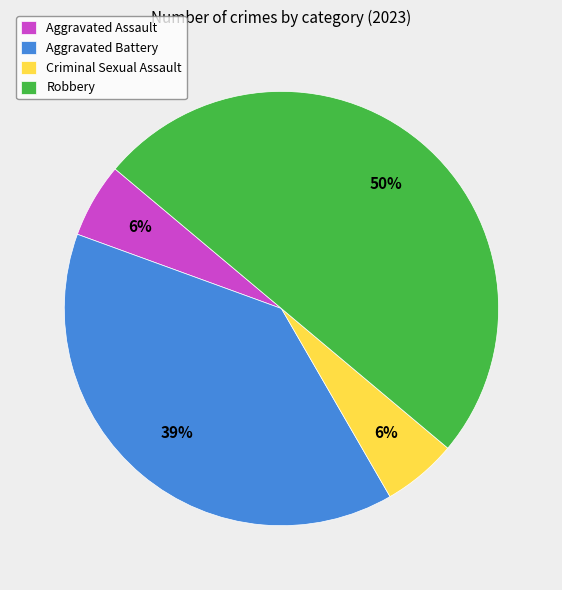

How many segments does this pie chart have?

4